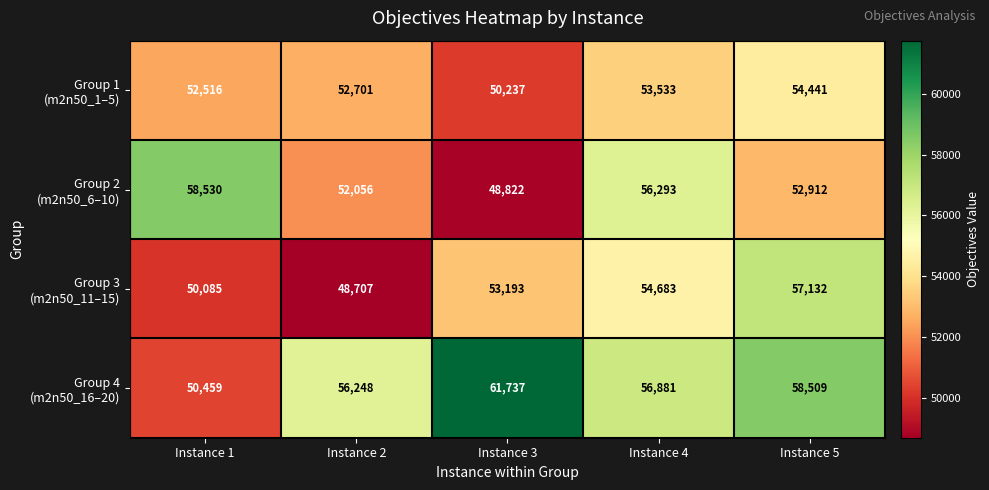

At how many categories does at least one series exceed 54729?

5